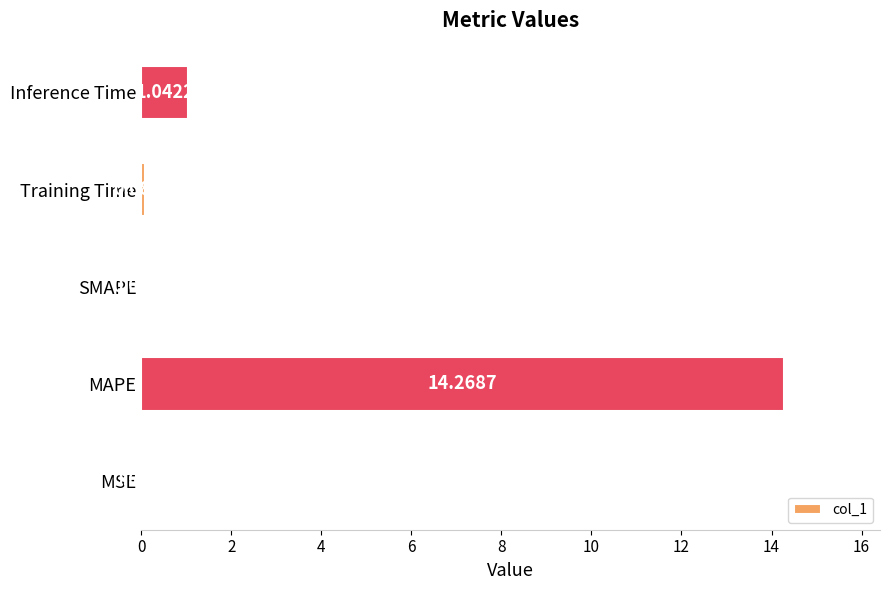

How many values are above zero?

4